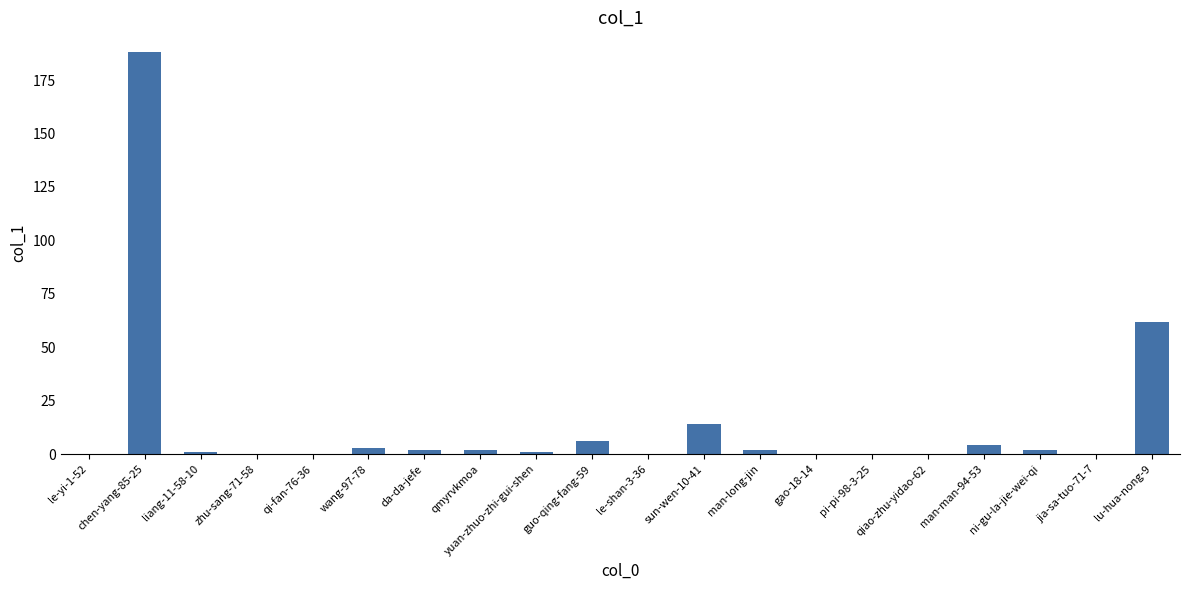

Is it true that the value at gao-18-14 is -91?

False